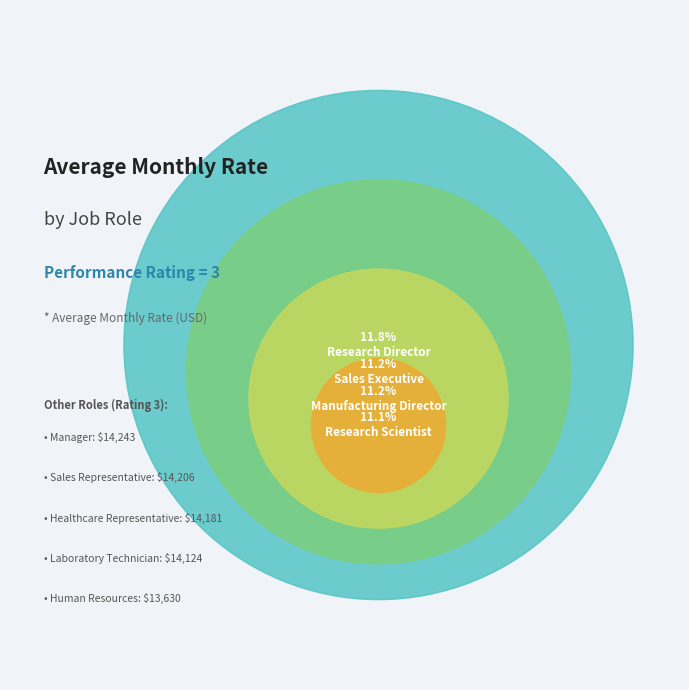

Is there a majority slice in this chart?

No